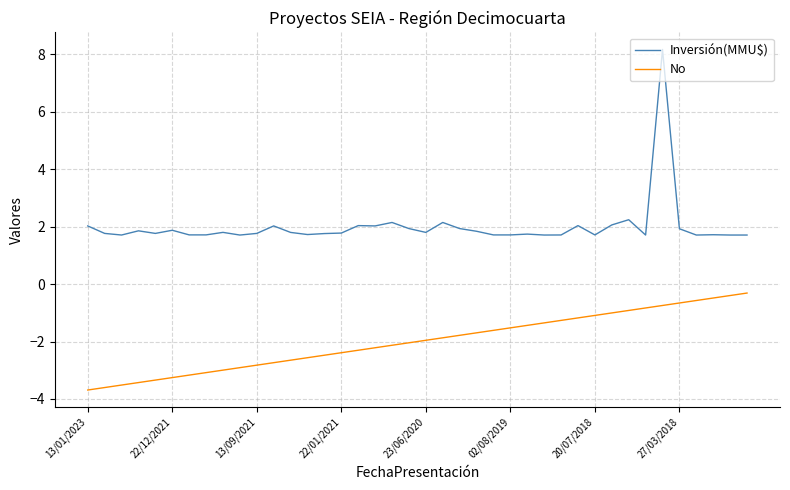

Rank the series by their average value, from highest to lowest.

Inversión(MMU$), No